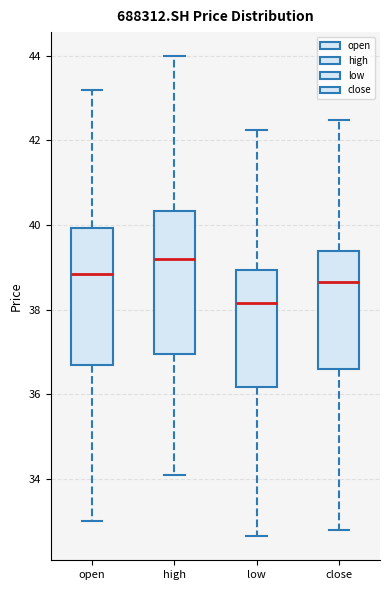

Where does the median line of the box for high sit on the y-axis? The values are not printed on the chart, so give them approximately, as read against the axis.

39.2